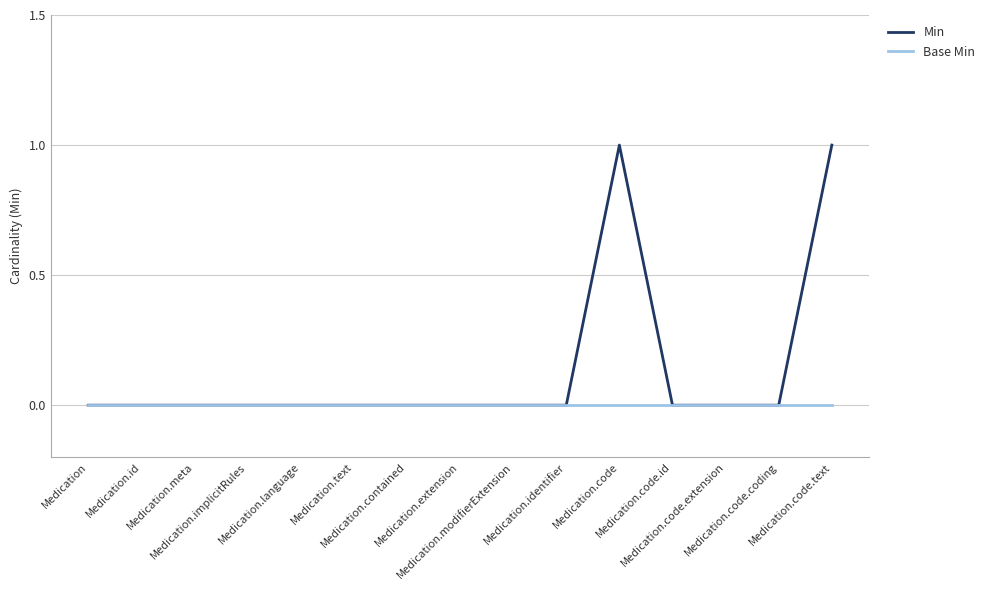

True or false: Min has a value of 0 at Medication.extension.

True